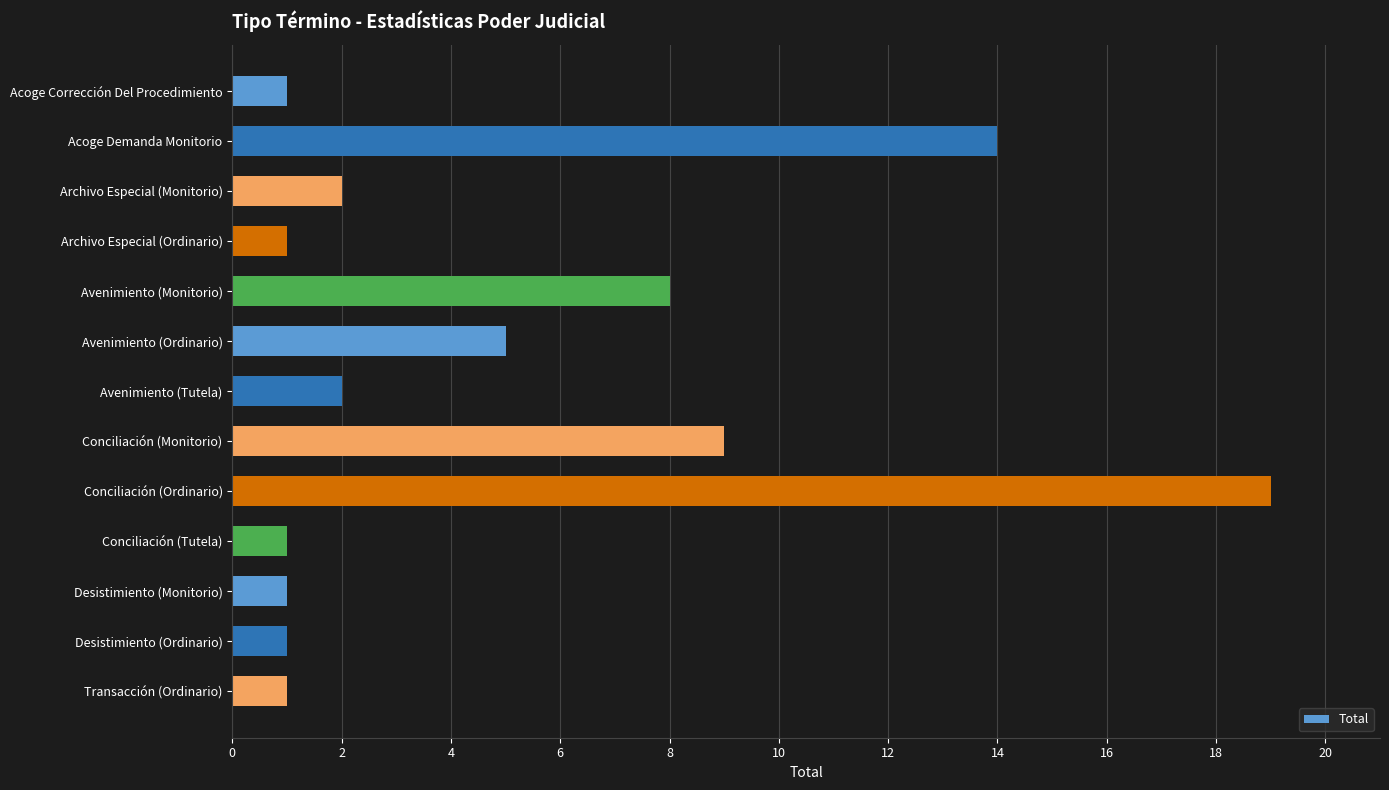

How many bars are there in total?

13